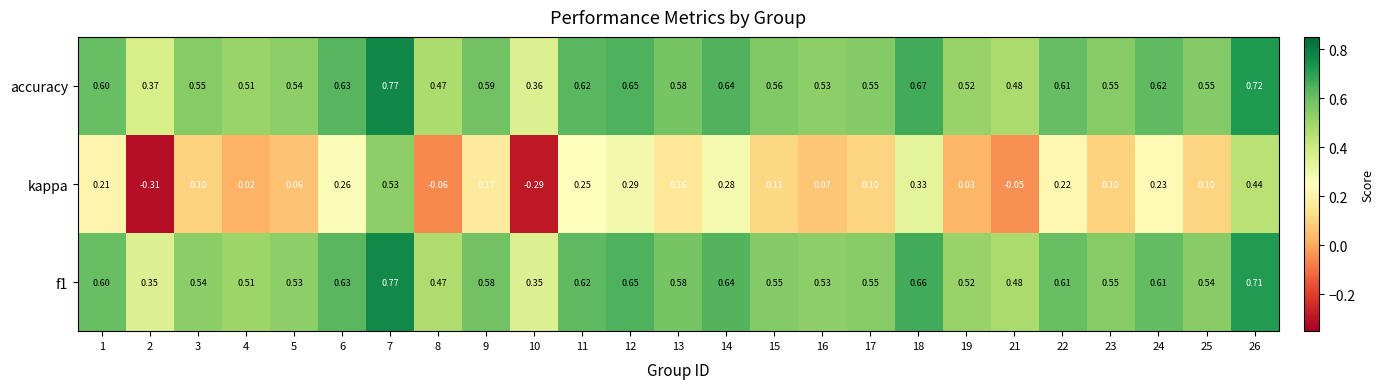

Which series has the largest total across all categories?

accuracy